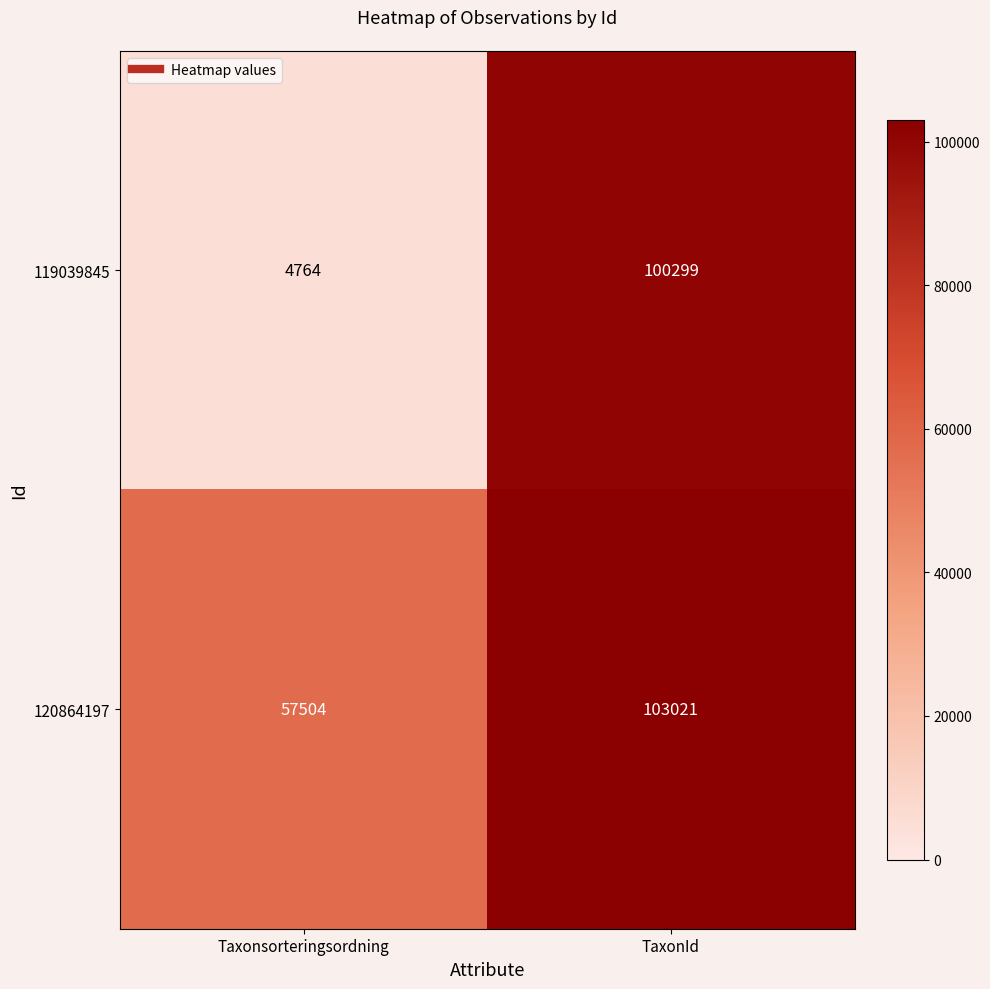

List the series in order of their overall mean, lowest first.

119039845, 120864197